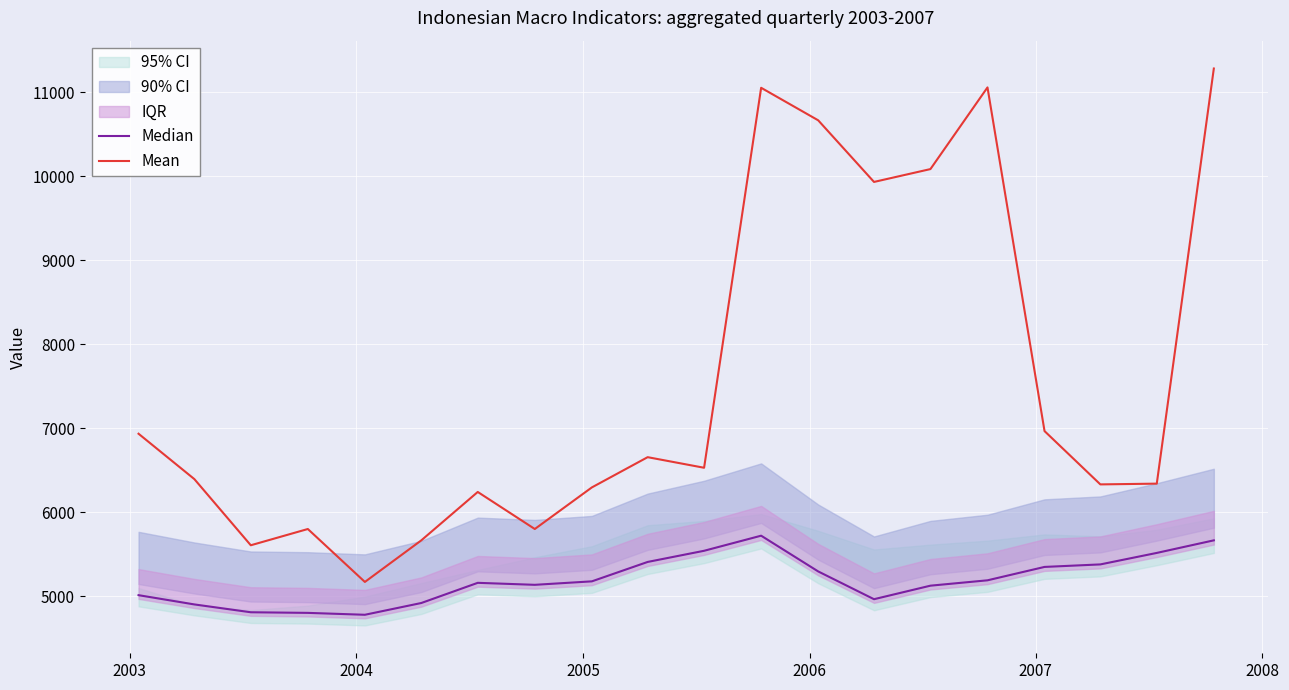

What is the lowest value of the Mean series?

5169.0